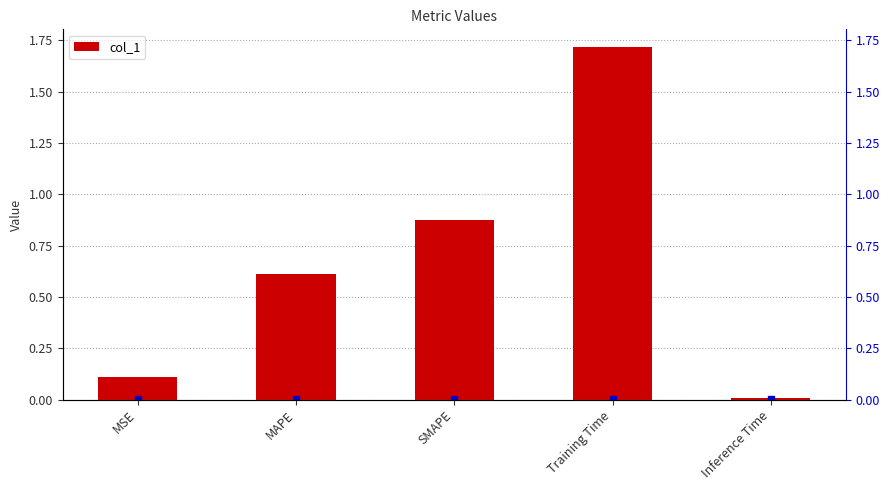

What is the value of the 4th bar from the left?

1.7